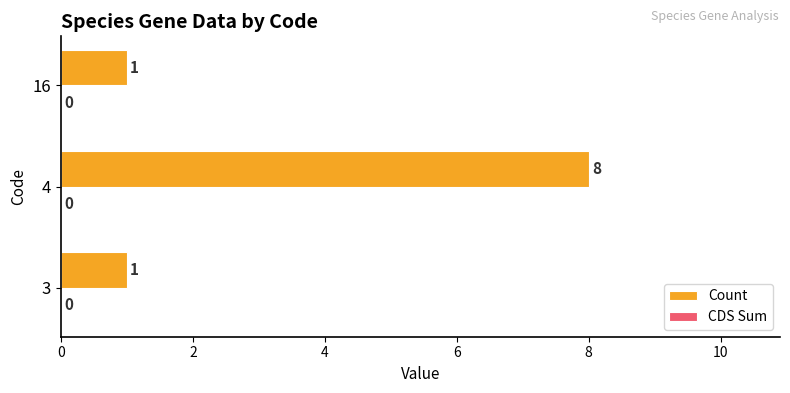

True or false: the data shows 1 at 3.

True